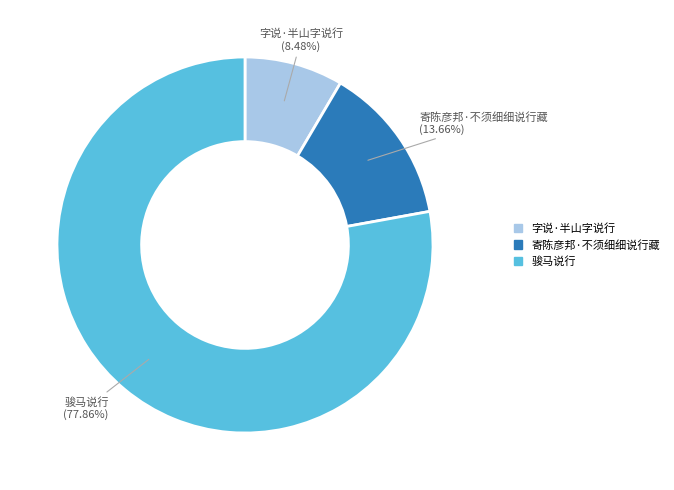

What percentage is NOT represented by 寄陈彦邦·不须细细说行藏?

86.3%